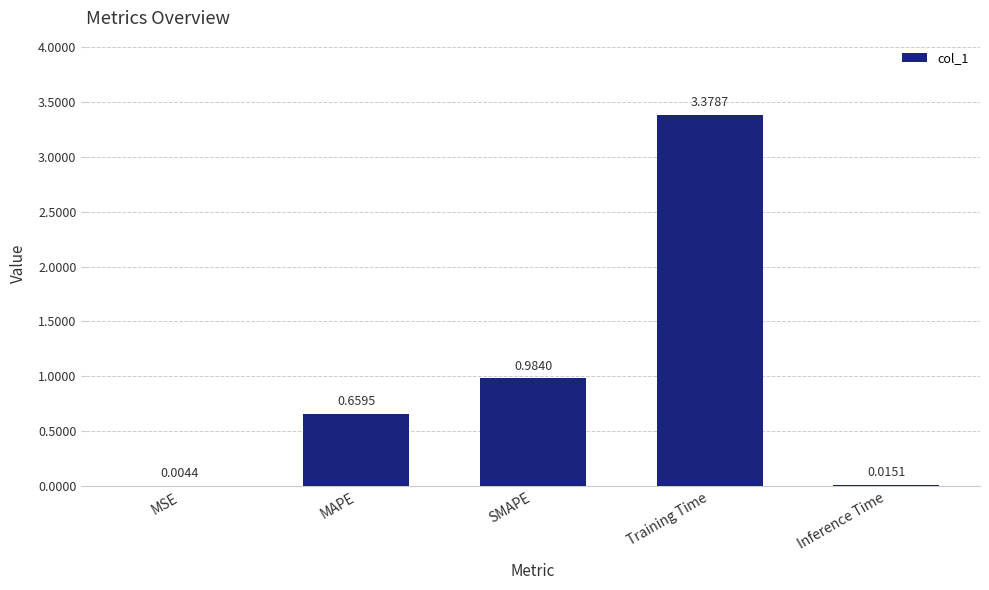

What is the sum of all values?

5.0